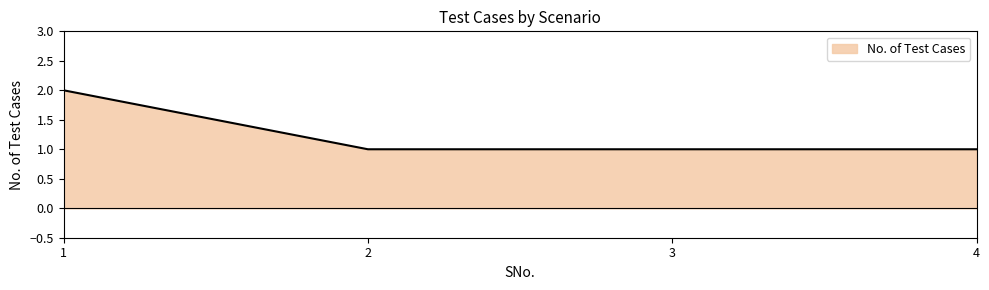

Reading left to right, extract all data points from this chart.

1=2	2=1	3=1	4=1